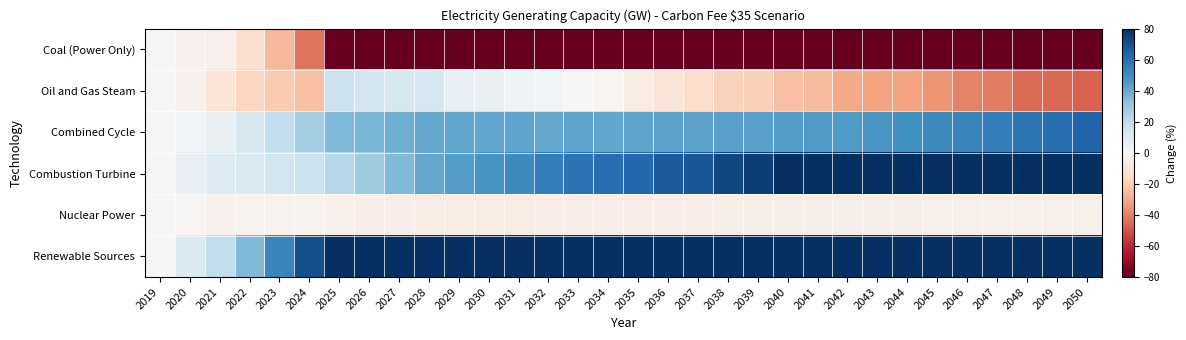

Reading left to right, what are all the values shown in this chart?

Coal (Power Only): 2019=0.0	2020=-3.2	2021=-4.3	2022=-12.6	2023=-25.8	2024=-42.9	2025=-83.7	2026=-85.4	2027=-86.9	2028=-89.1	2029=-90.8	2030=-91.4	2031=-91.5	2032=-91.5	2033=-91.8	2034=-93.0	2035=-93.4	2036=-93.4	2037=-93.6	2038=-94.3	2039=-94.7	2040=-94.7	2041=-95.3	2042=-95.3	2043=-95.3	2044=-95.3	2045=-95.3	2046=-95.3	2047=-95.3	2048=-95.3	2049=-95.3	2050=-95.3
Oil and Gas Steam: 2019=0.0	2020=-3.2	2021=-11.1	2022=-17.4	2023=-21.1	2024=-23.4	2025=17.4	2026=15.3	2027=14.3	2028=13.6	2029=6.5	2030=5.9	2031=2.9	2032=2.4	2033=0.4	2034=-1.7	2035=-5.8	2036=-10.6	2037=-14.0	2038=-18.2	2039=-18.9	2040=-24.1	2041=-25.4	2042=-30.2	2043=-31.9	2044=-32.1	2045=-35.5	2046=-39.6	2047=-41.2	2048=-45.5	2049=-46.0	2050=-46.9
Combined Cycle: 2019=0.0	2020=2.1	2021=6.2	2022=12.5	2023=19.4	2024=27.3	2025=35.3	2026=36.3	2027=39.0	2028=41.1	2029=41.8	2030=41.6	2031=42.1	2032=41.0	2033=41.9	2034=41.6	2035=42.2	2036=42.5	2037=43.0	2038=43.2	2039=43.2	2040=44.4	2041=45.1	2042=45.4	2043=46.6	2044=48.3	2045=50.7	2046=53.1	2047=55.2	2048=57.9	2049=60.3	2050=63.9
Combustion Turbine: 2019=0.0	2020=6.6	2021=10.2	2022=12.3	2023=14.6	2024=17.3	2025=22.8	2026=28.5	2027=35.3	2028=41.1	2029=44.6	2030=47.0	2031=50.8	2032=55.5	2033=58.8	2034=60.7	2035=63.0	2036=66.9	2037=68.6	2038=72.6	2039=75.4	2040=79.4	2041=82.8	2042=87.1	2043=92.1	2044=96.4	2045=100.2	2046=104.1	2047=107.0	2048=111.0	2049=112.8	2050=114.3
Nuclear Power: 2019=0.0	2020=-1.0	2021=-3.4	2022=-3.1	2023=-3.0	2024=-3.0	2025=-4.1	2026=-5.2	2027=-5.2	2028=-5.9	2029=-5.9	2030=-5.8	2031=-5.6	2032=-5.5	2033=-5.4	2034=-5.4	2035=-5.2	2036=-5.0	2037=-5.0	2038=-5.0	2039=-5.0	2040=-4.9	2041=-4.8	2042=-4.7	2043=-4.6	2044=-4.5	2045=-4.3	2046=-4.3	2047=-4.2	2048=-4.2	2049=-4.2	2050=-4.1
Renewable Sources: 2019=0.0	2020=11.6	2021=19.7	2022=35.6	2023=52.0	2024=70.6	2025=91.9	2026=116.4	2027=137.7	2028=157.3	2029=178.7	2030=201.4	2031=211.0	2032=221.7	2033=226.1	2034=228.6	2035=236.9	2036=243.2	2037=249.1	2038=255.9	2039=261.9	2040=266.9	2041=270.7	2042=274.9	2043=280.8	2044=287.6	2045=294.3	2046=300.1	2047=306.3	2048=311.3	2049=317.3	2050=324.7